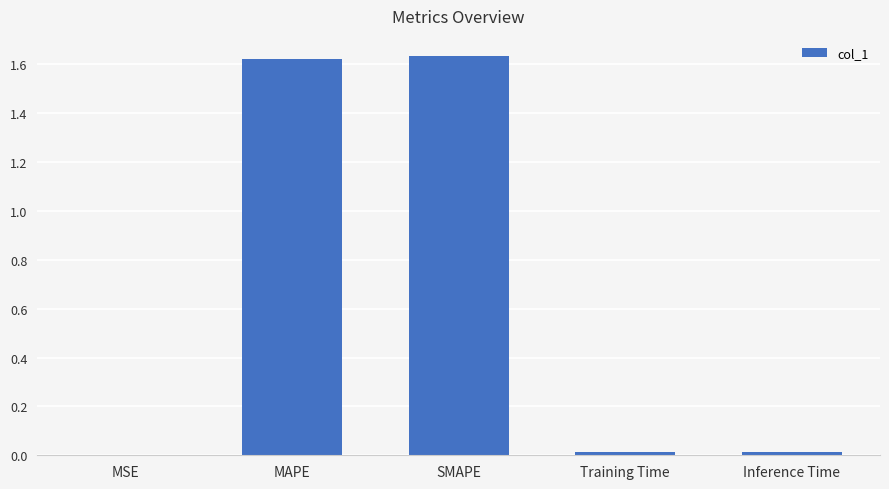

What is the average value?

0.7